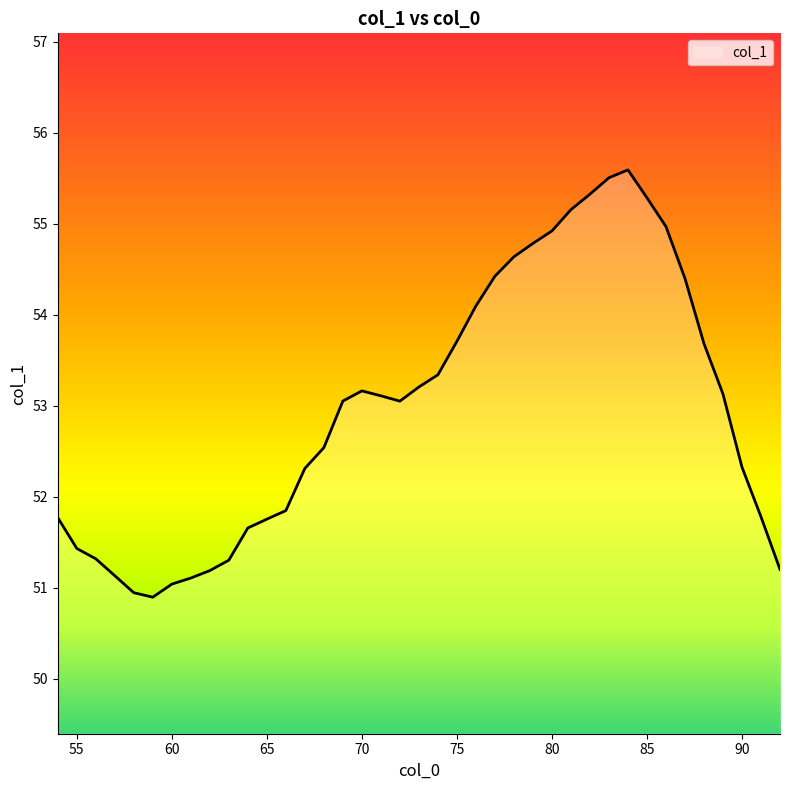

What is the smallest value displayed?

50.9